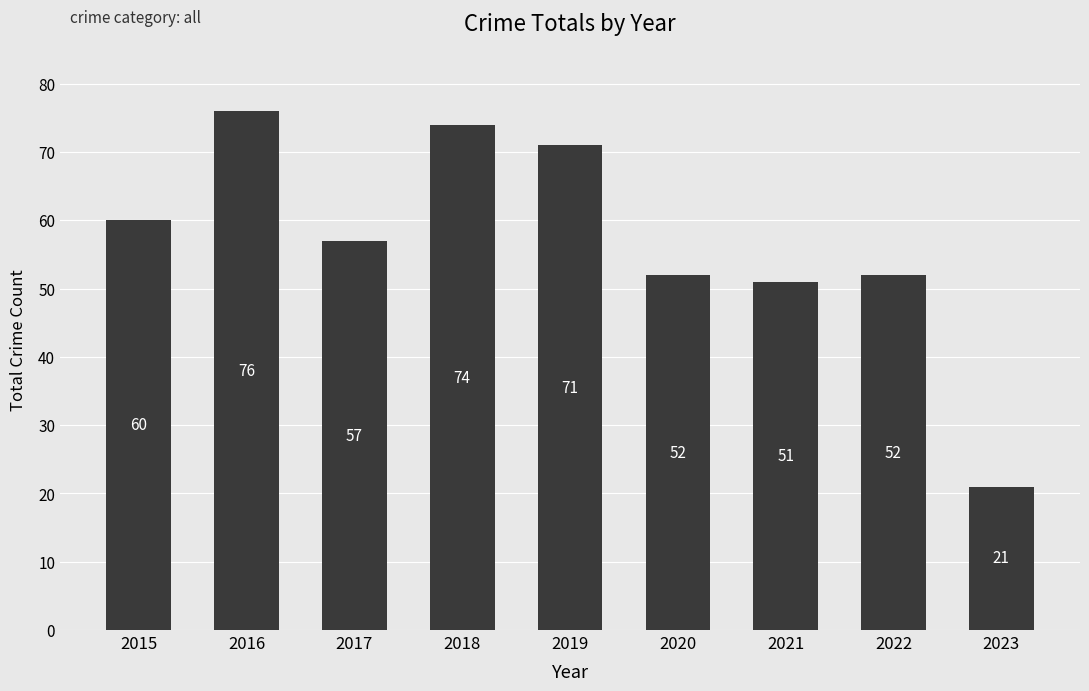

The chart shows a value of 31 at 2023. True or false?

False